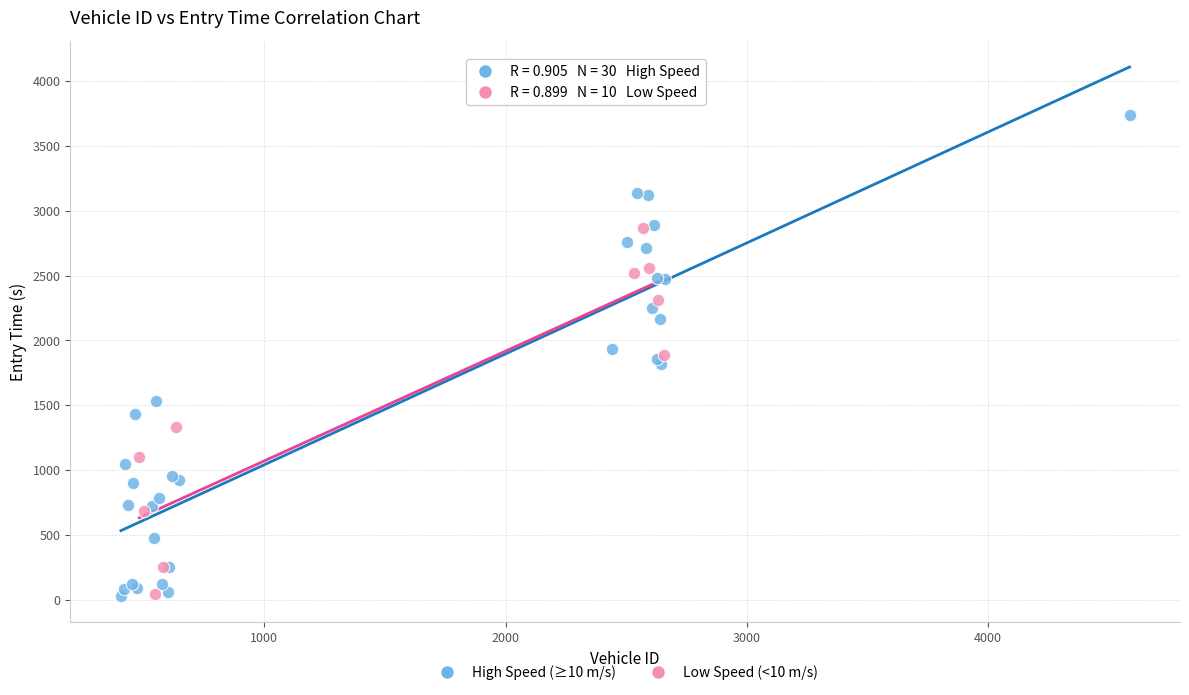

What are all the series names shown in the legend?

High Speed (≥10 m/s), Low Speed (<10 m/s)